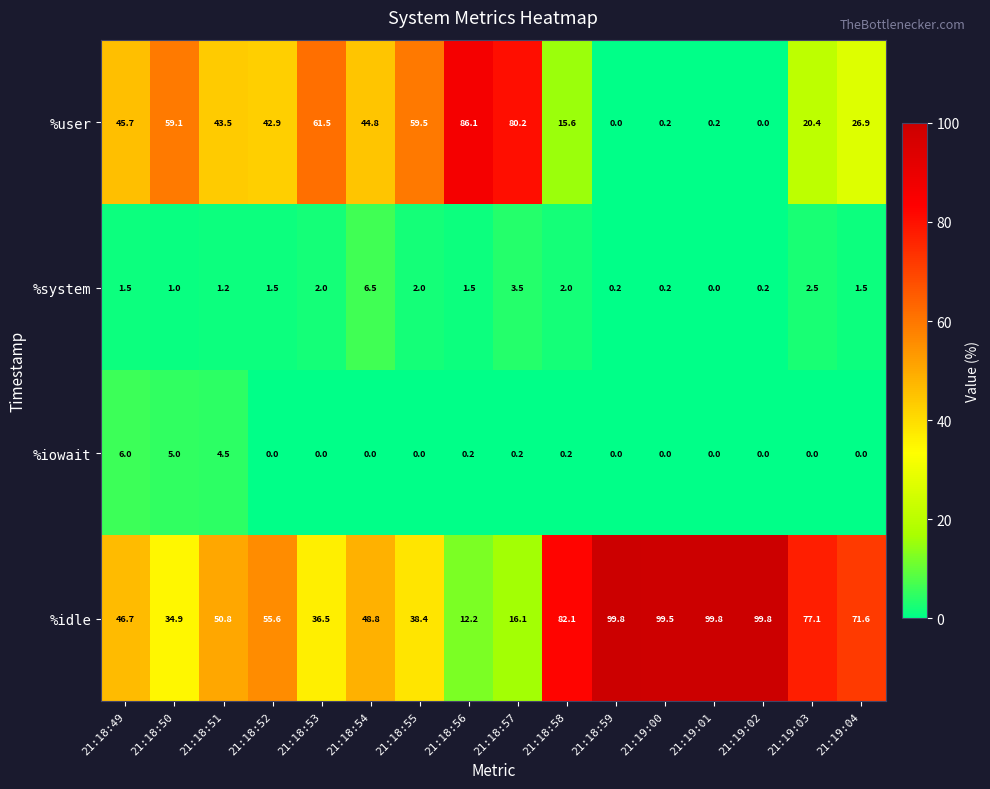

Read the %user value at 21:19:04.

26.9